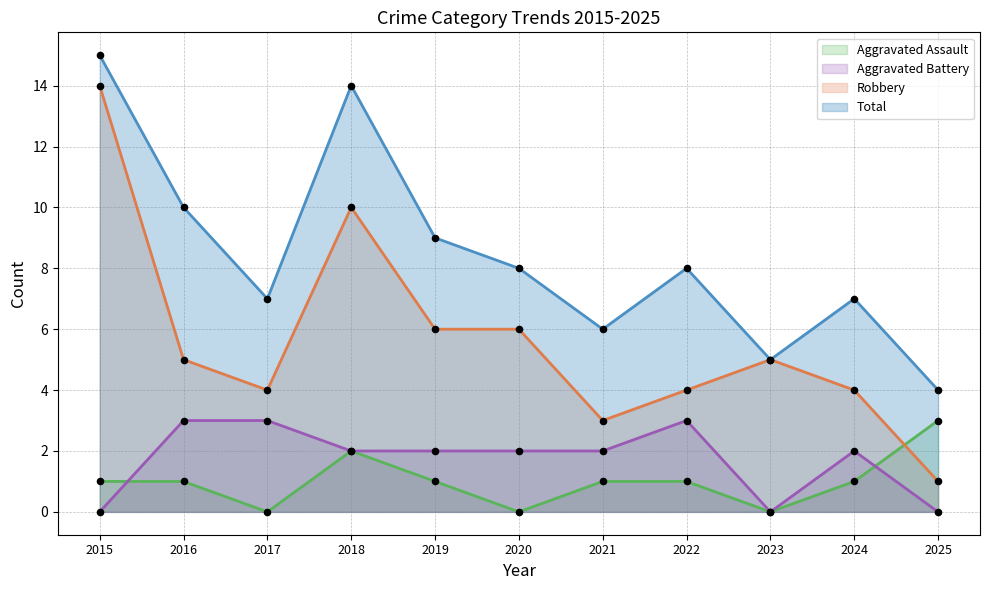

What is the total value across all series at 2021?

12